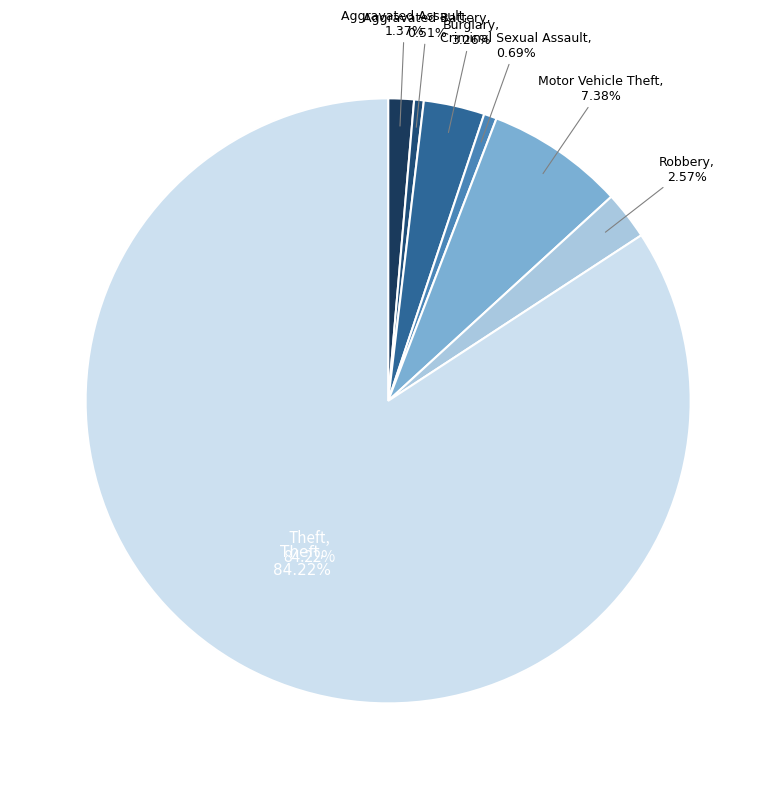

What is the majority slice?

Theft